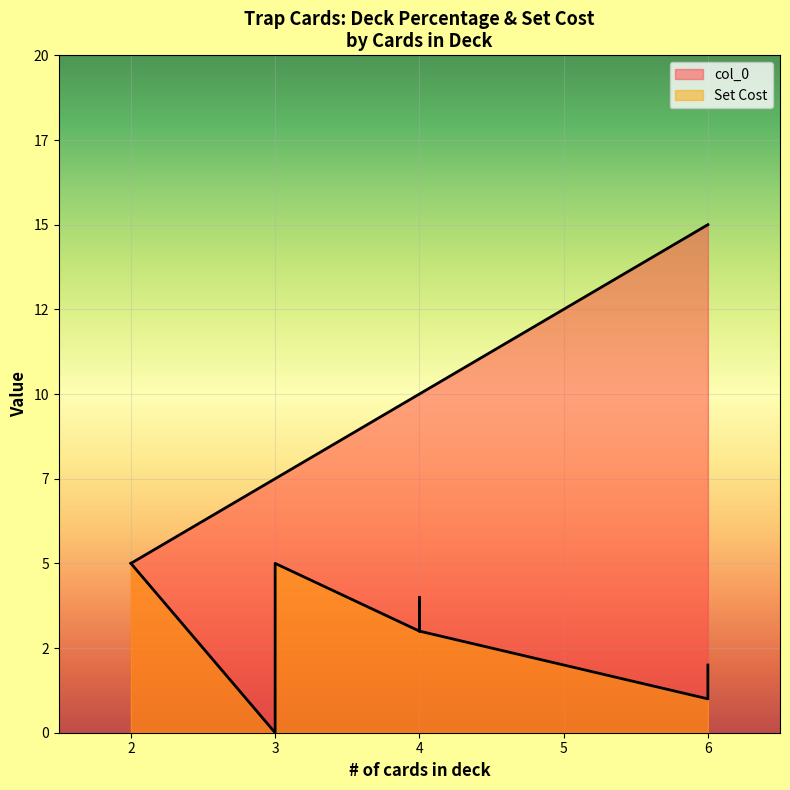

True or false: col_0 and Set Cost cross at least once.

False